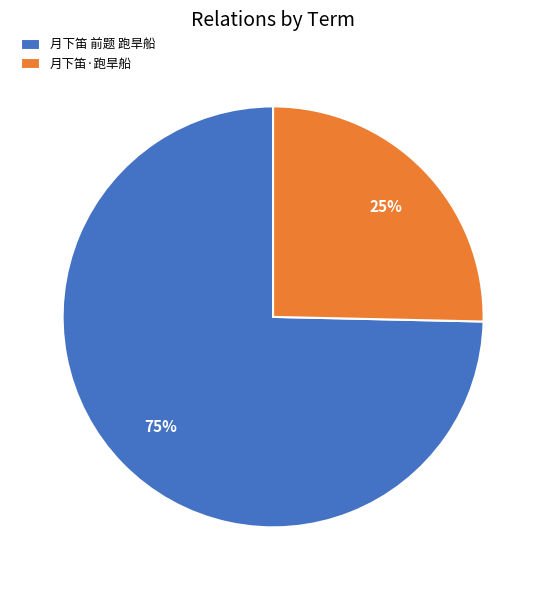

Which category has the biggest portion of the pie?

月下笛 前题 跑旱船